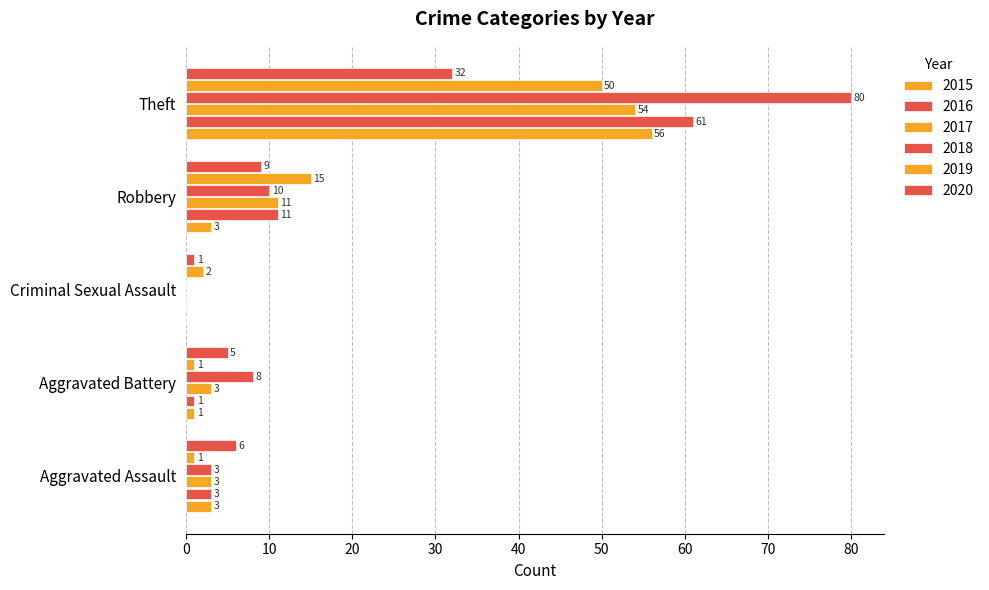

What is the label of the 2nd bar from the left?

Aggravated Battery